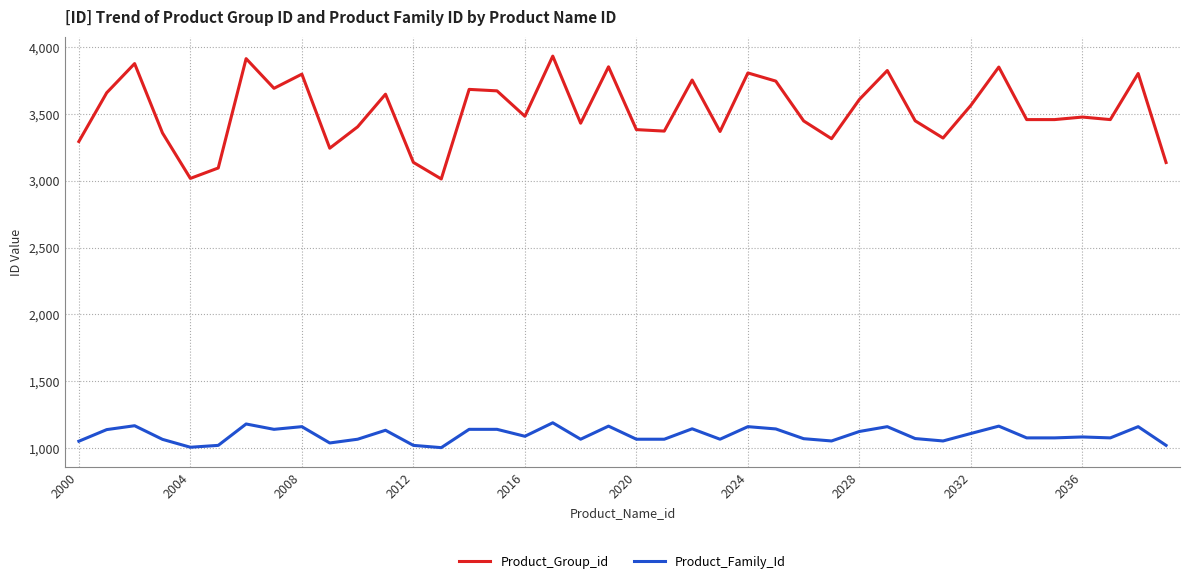

True or false: Product_Group_id and Product_Family_Id intersect in this chart.

False